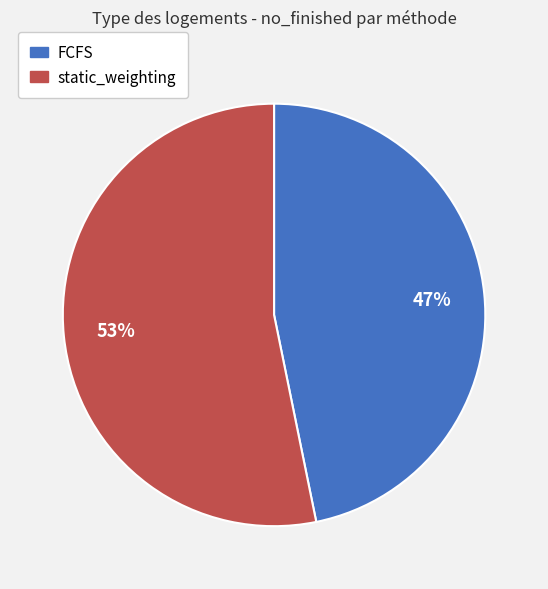

What is the smallest slice in the pie chart?

FCFS